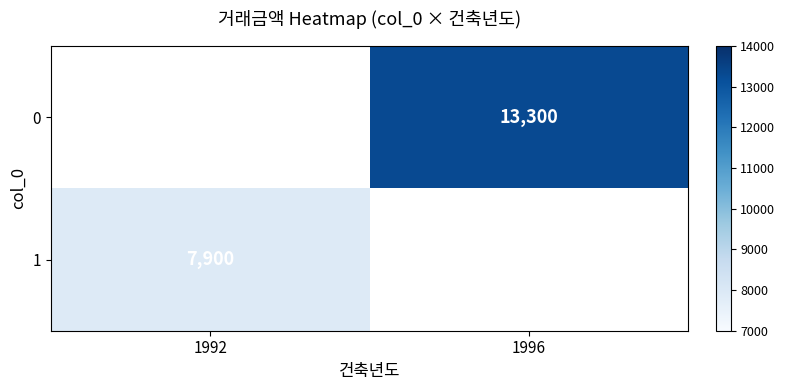

The value of 1 at 1992 is 7900. True or false?

True